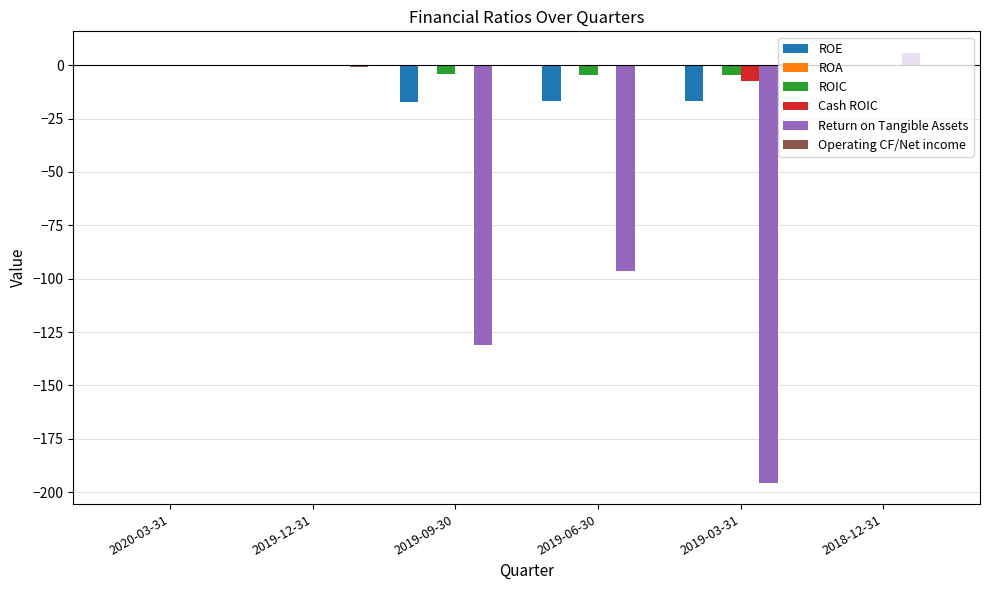

Which series changed the most between 2020-03-31 and 2019-06-30?

Return on Tangible Assets